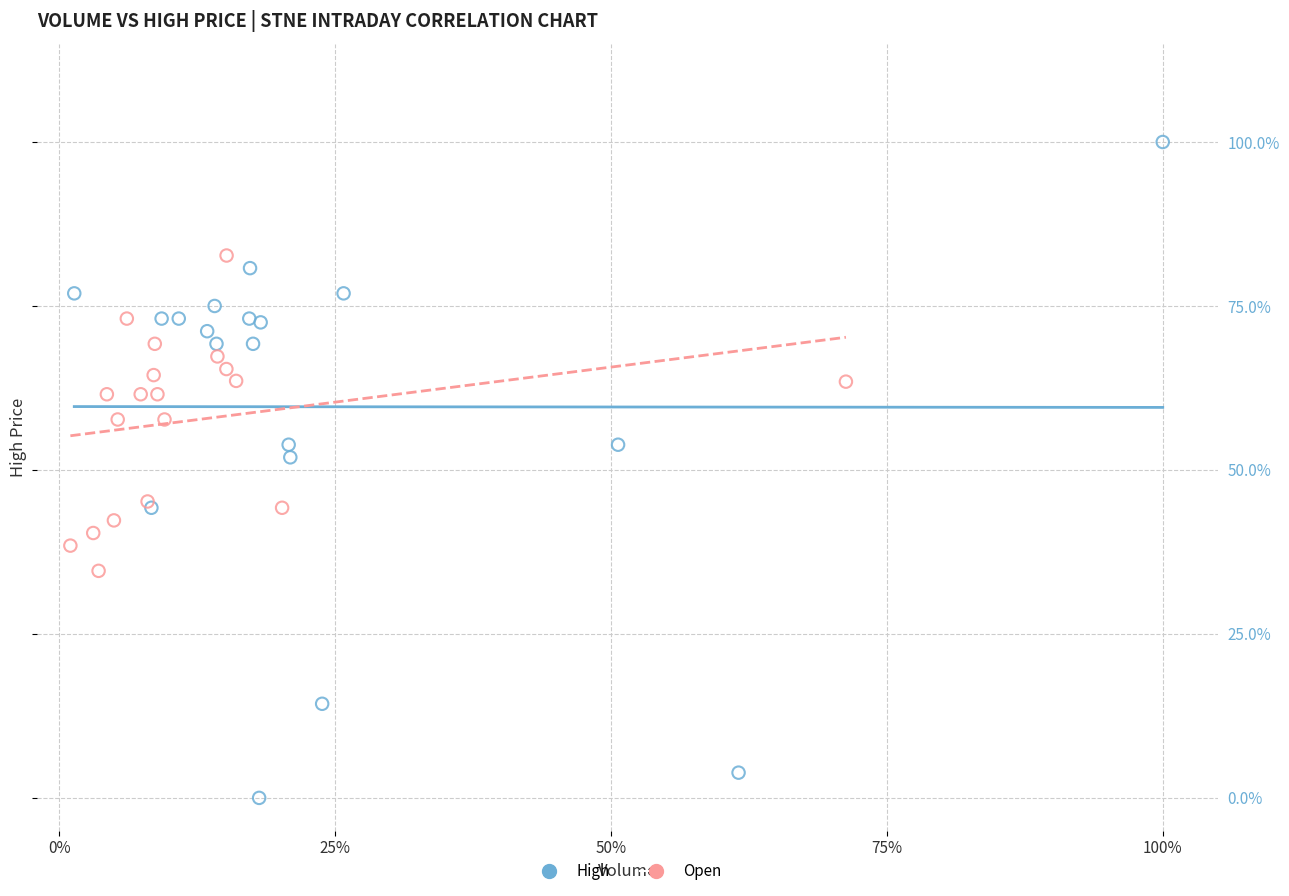

What are all the series names shown in the legend?

High, Open